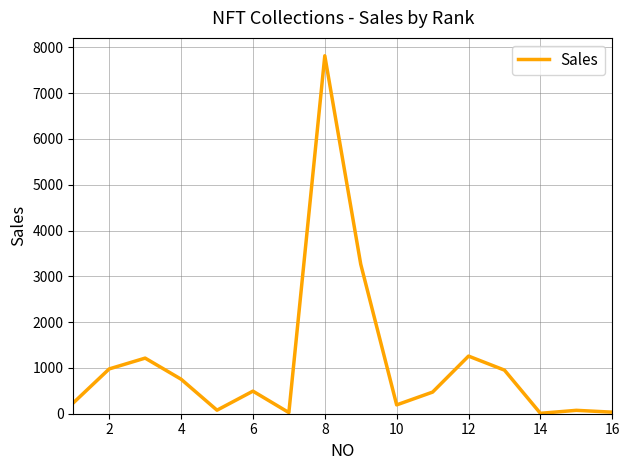

What is the greatest value displayed?

7815